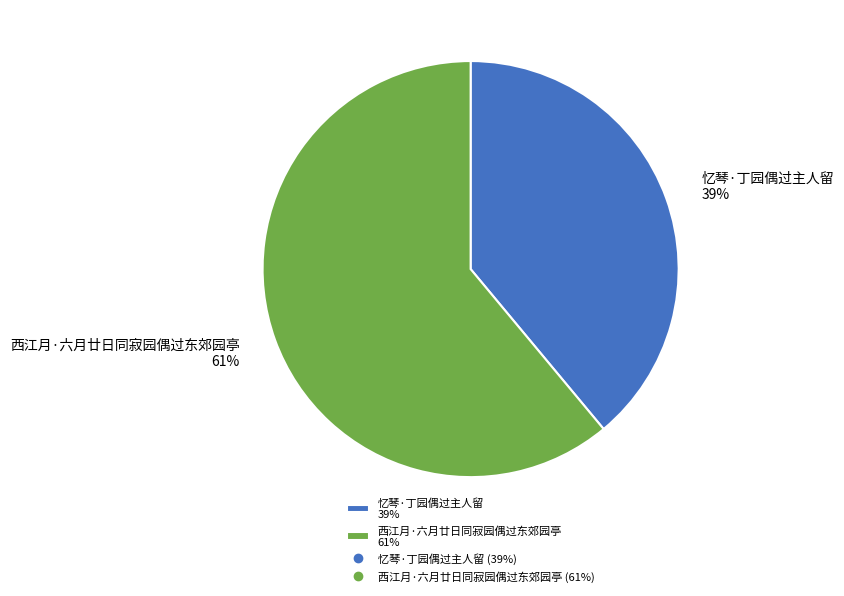

Does 西江月·六月廿日同寂园偶过东郊园亭 represent more than half of the total?

Yes